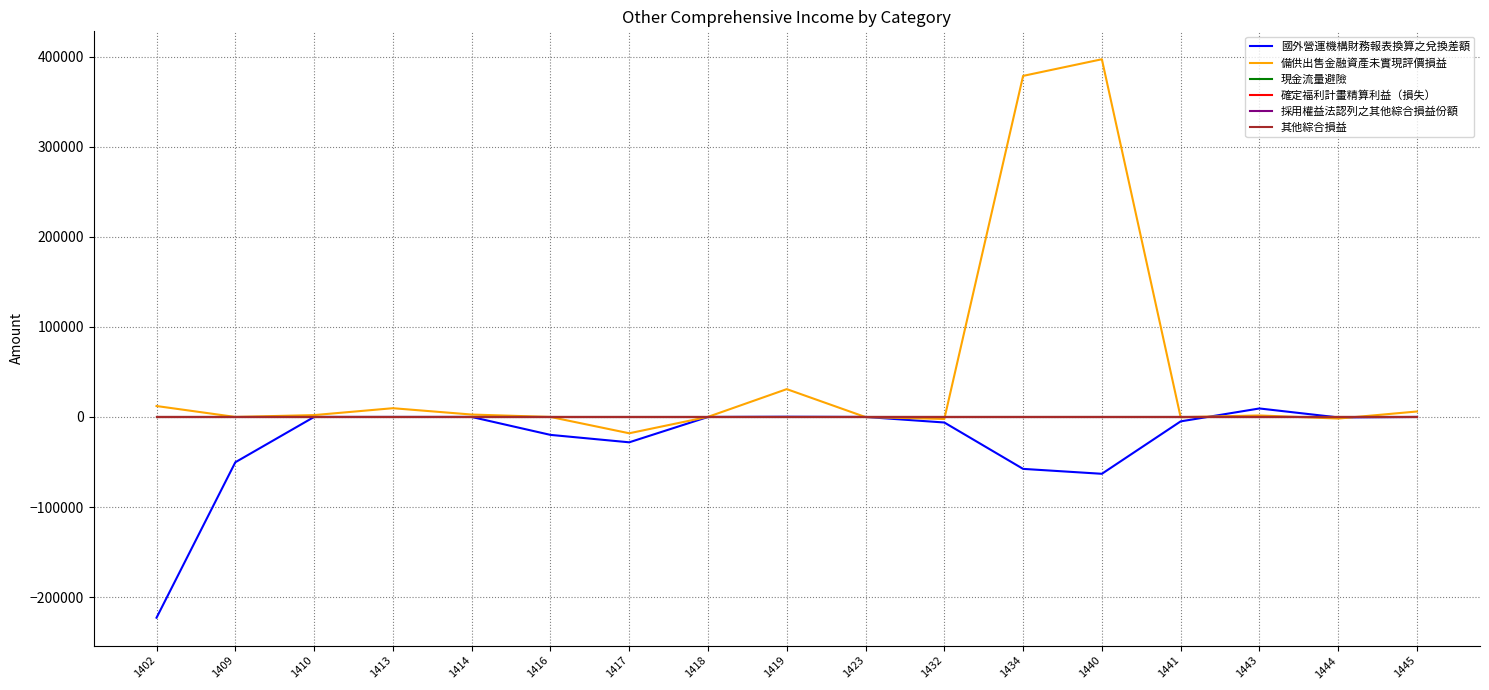

Which series has the largest range (max minus min)?

備供出售金融資產未實現評價損益